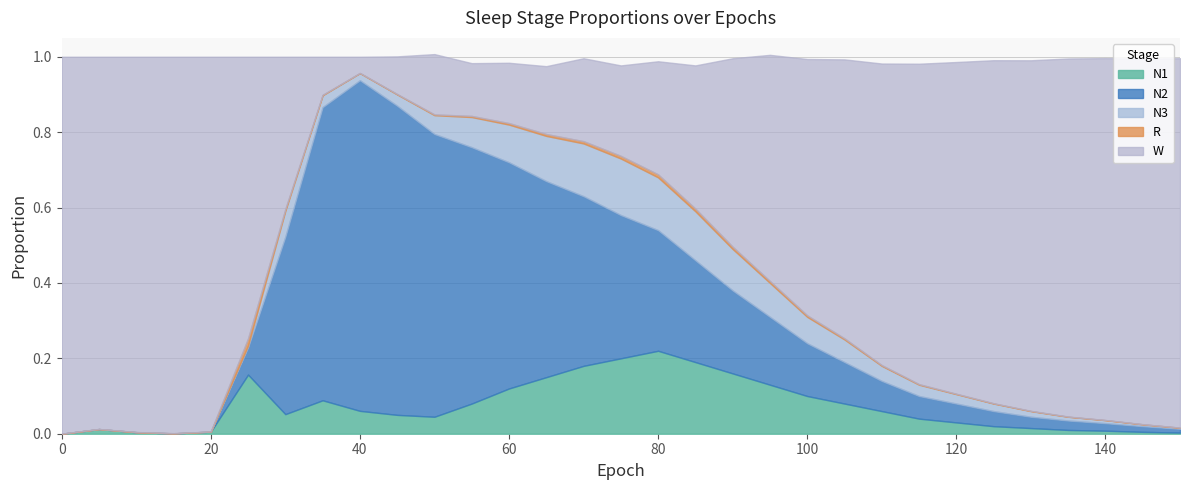

Does the chart display data point markers on the line(s)?

No